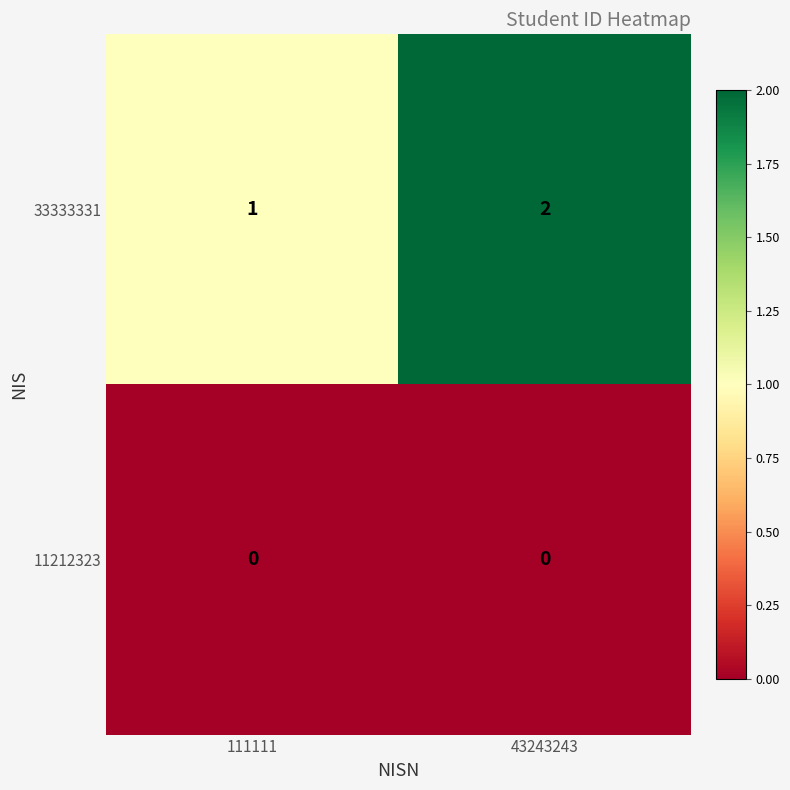

List the series in order of their overall mean, highest first.

33333331, 11212323